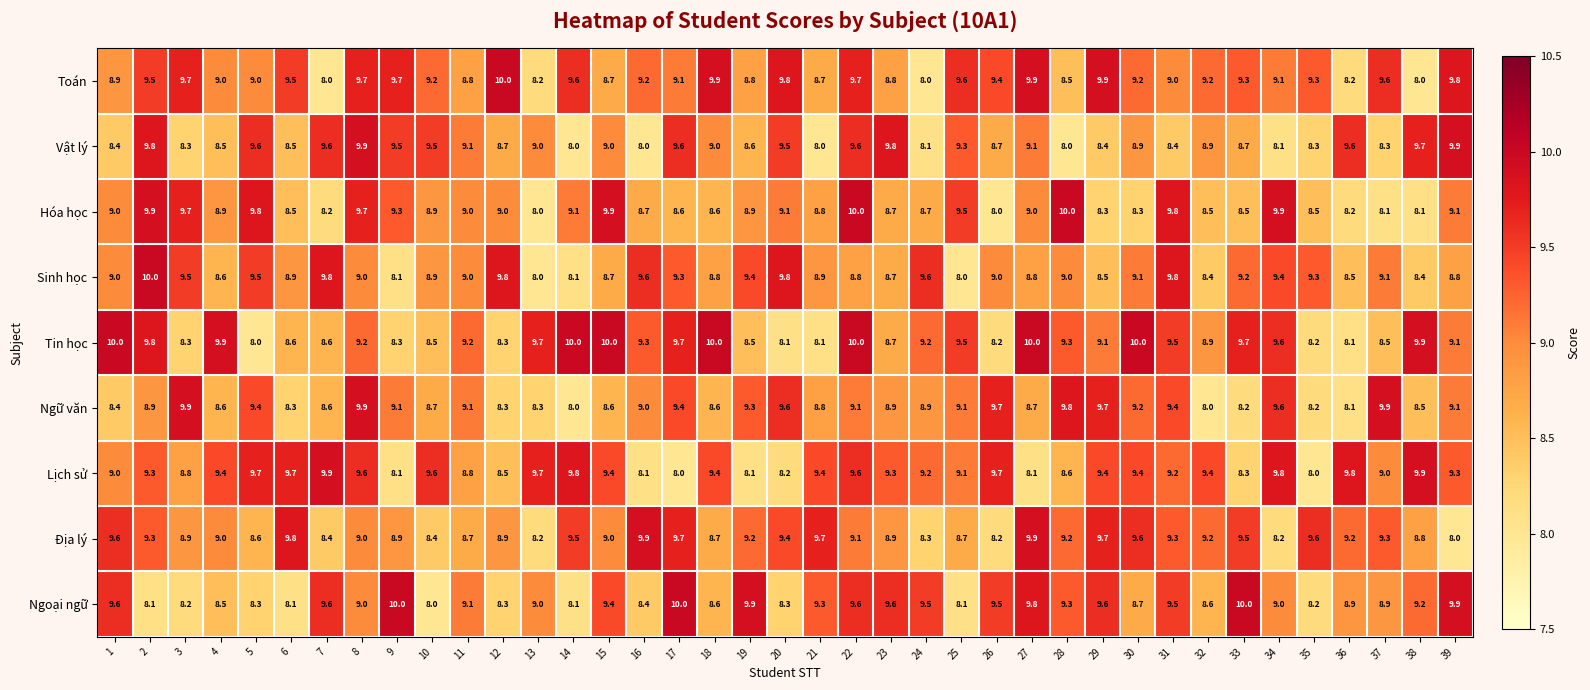

At how many categories does at least one series exceed 9?

39